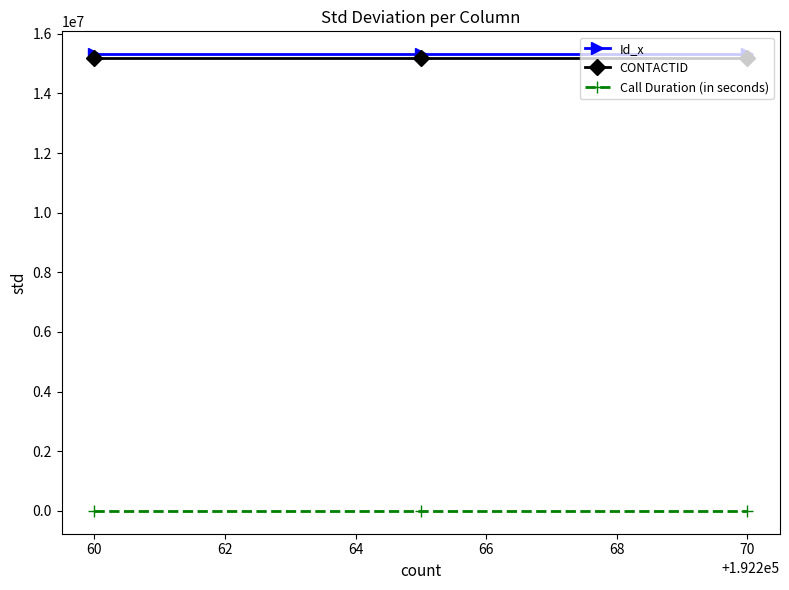

What is the maximum value shown in the chart?

15316426.7